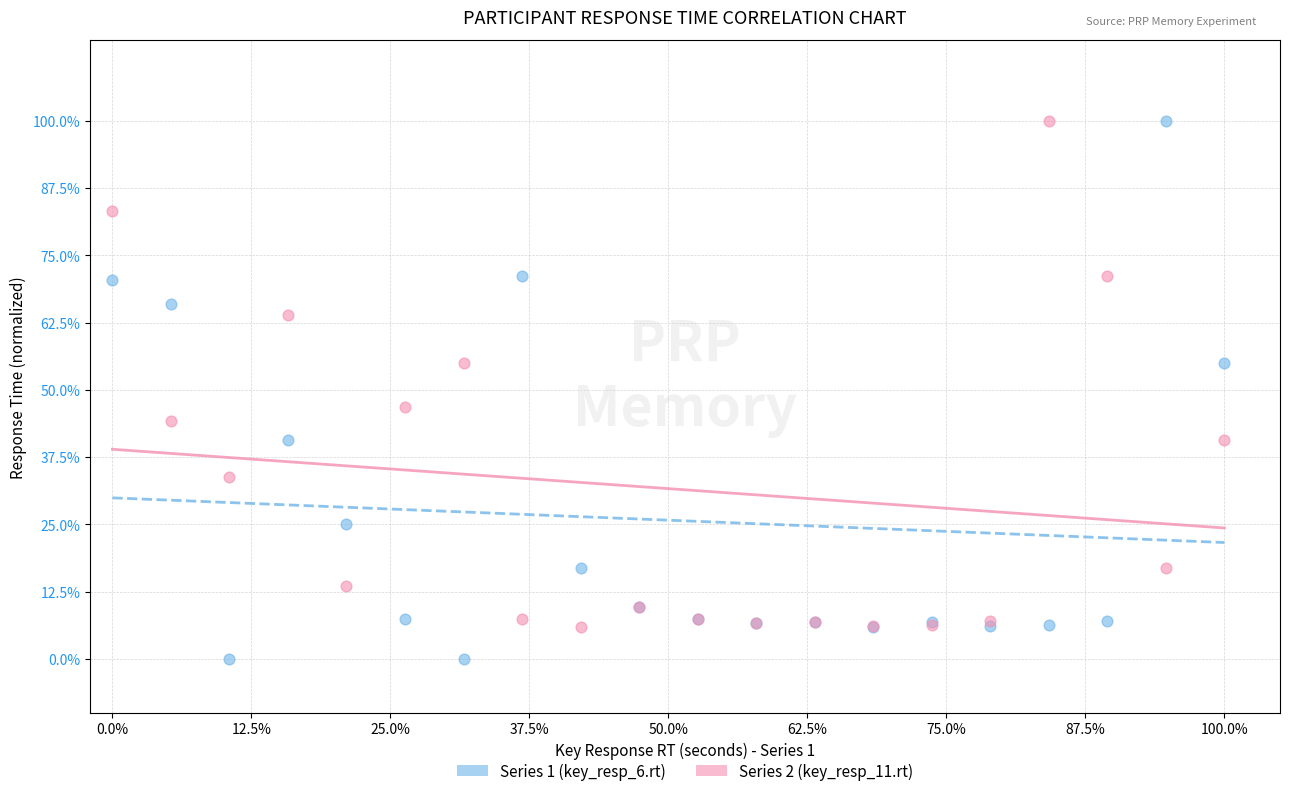

Which series has the largest Y range (max minus min)?

Series 1 (key_resp_6.rt)